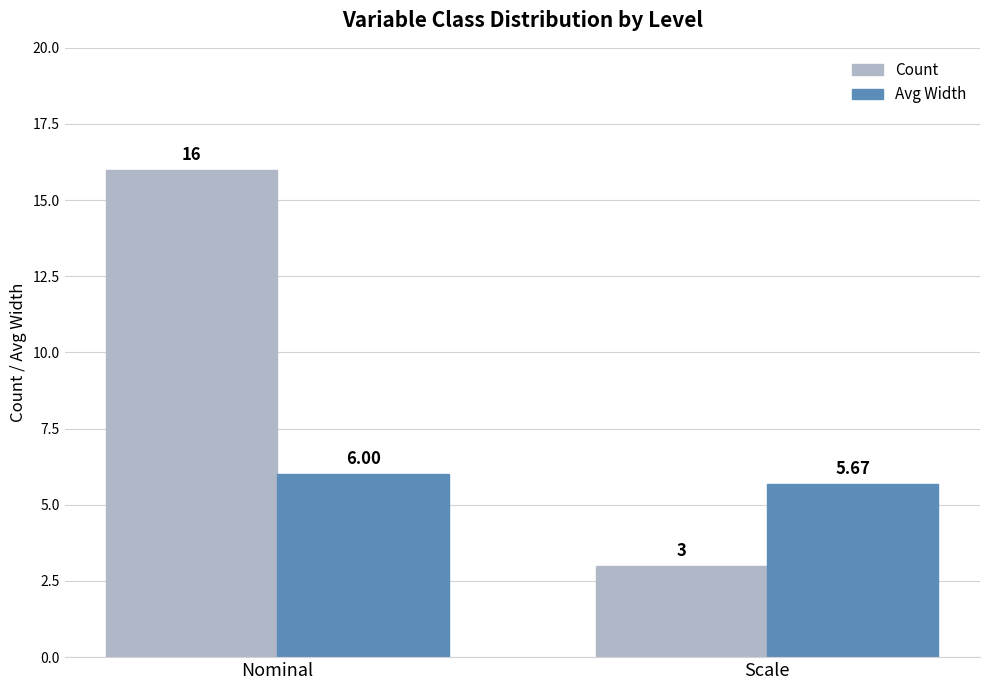

How many groups of bars are there?

2